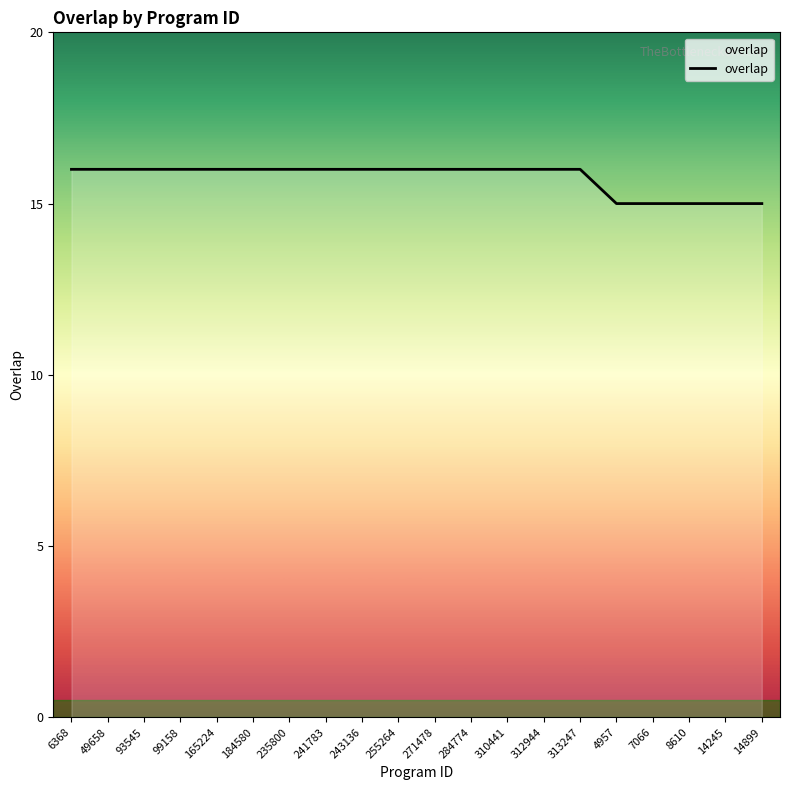

Read the value at 284774.

16